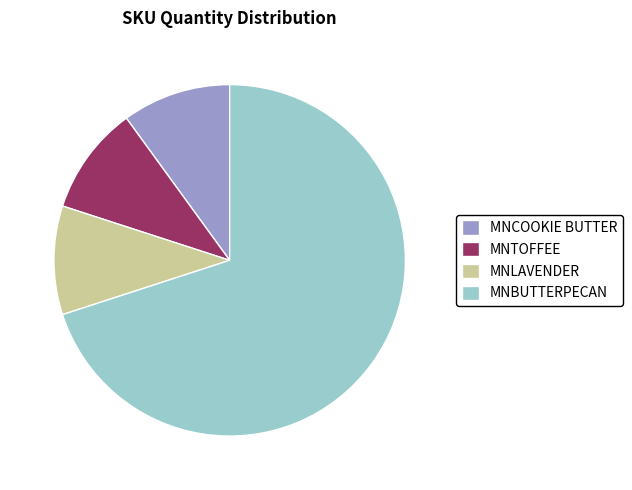

Which slice is the largest?

MNBUTTERPECAN